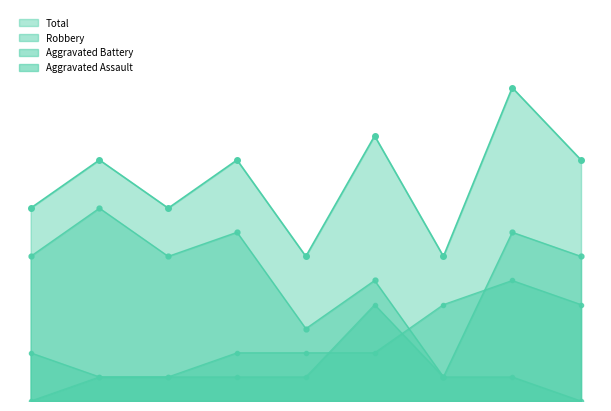

How many values in the Aggravated Battery series exceed 2?

3